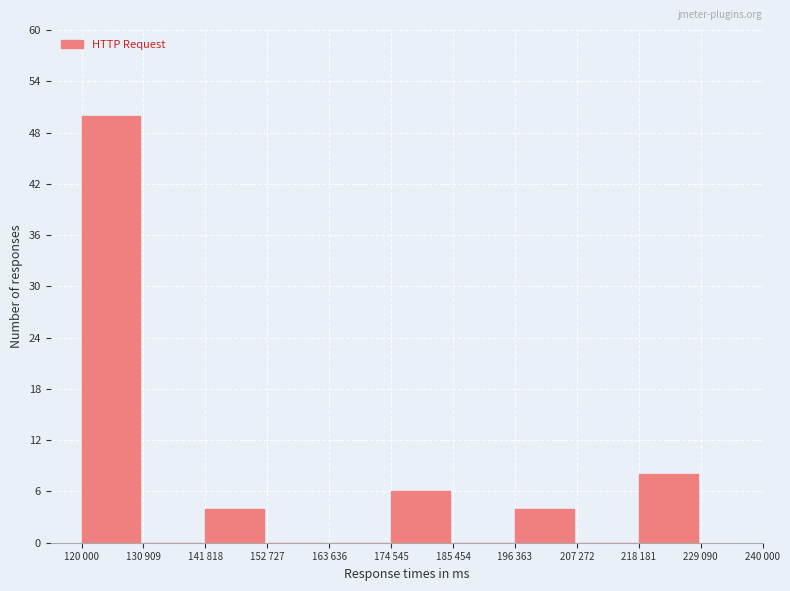

Reading left to right, transcribe all the data shown in this chart.

120 000=50	130 909=0	141 818=4	152 727=0	163 636=0	174 545=6	185 454=0	196 363=4	207 272=0	218 181=8